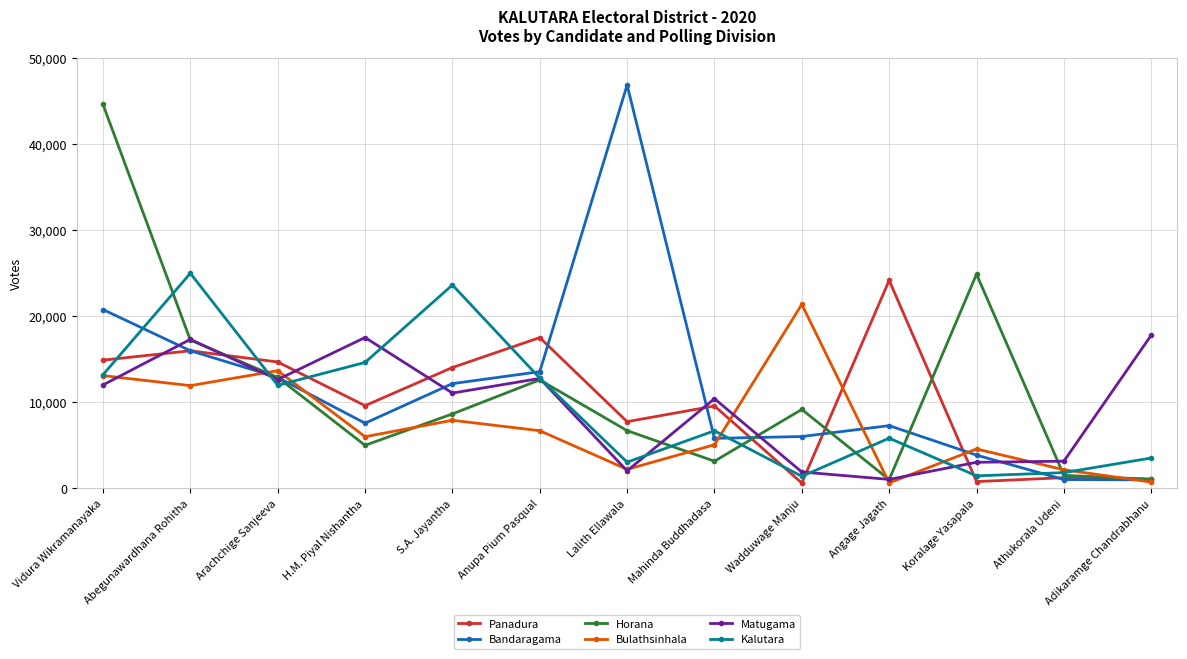

How many series are shown in this chart?

6